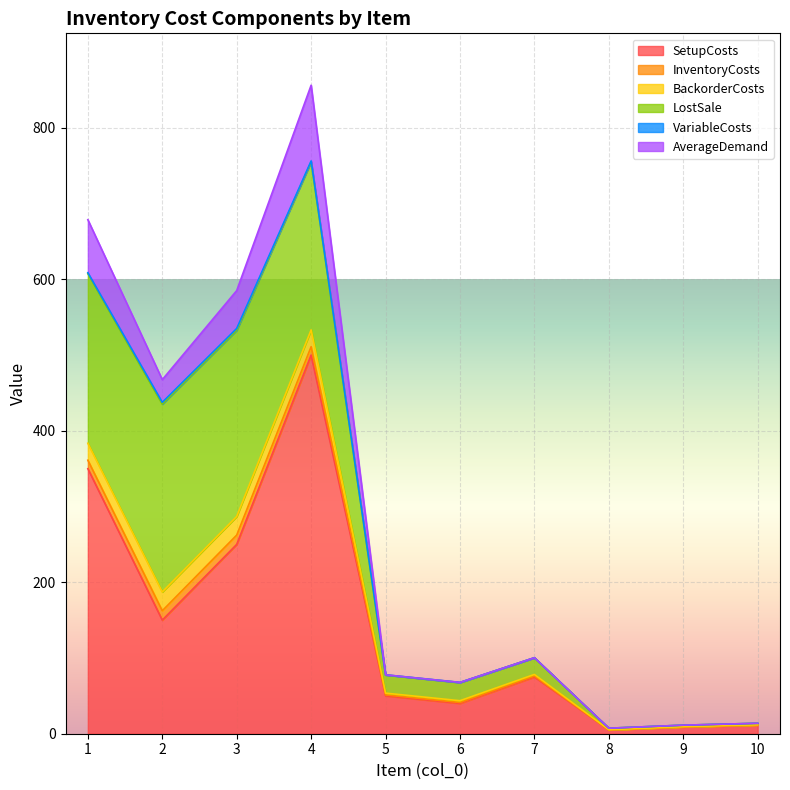

What is the sum of all SetupCosts values?

1440.5